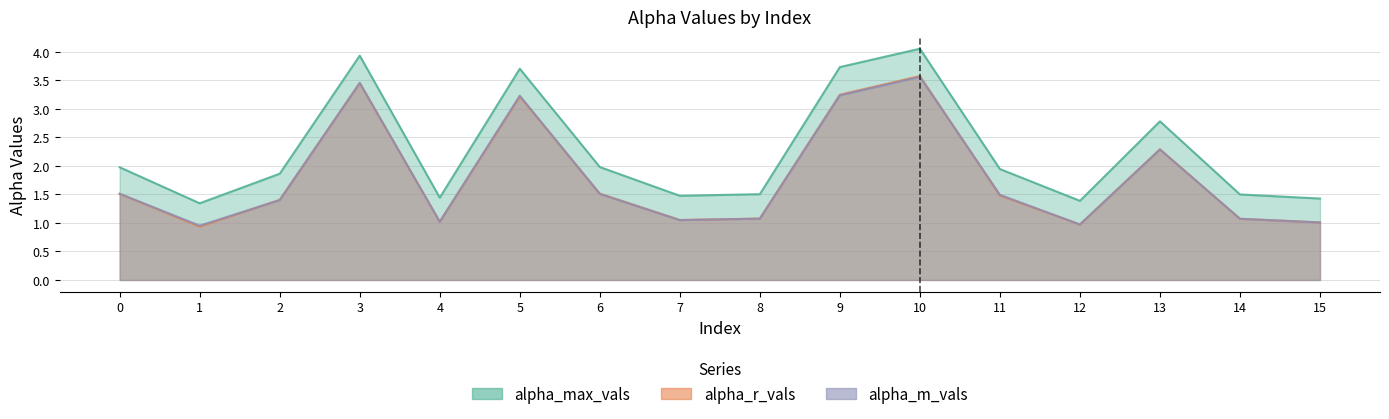

Where is alpha_r_vals nearest to the value 2?

13